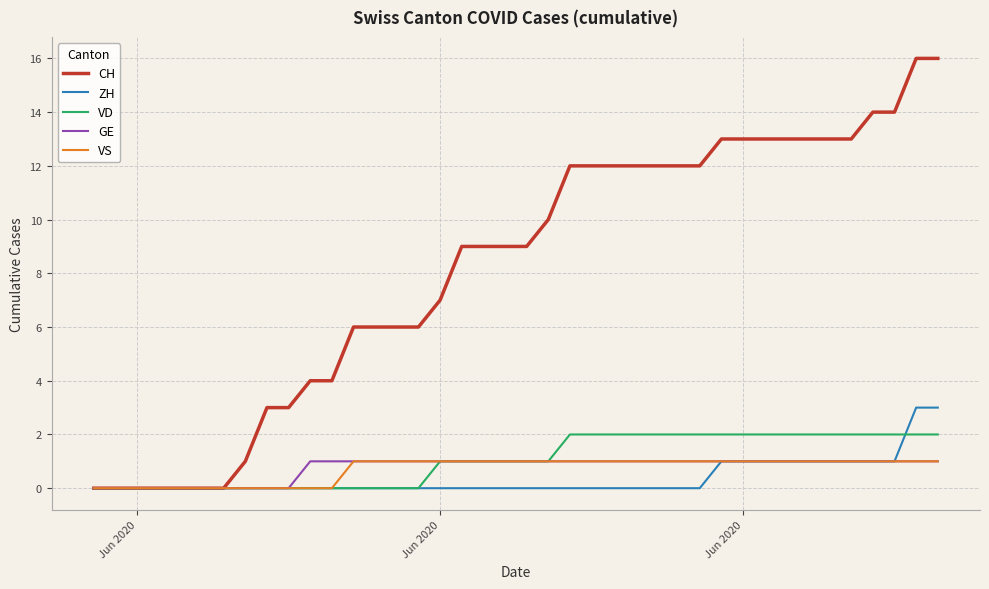

What is the greatest value displayed?

16